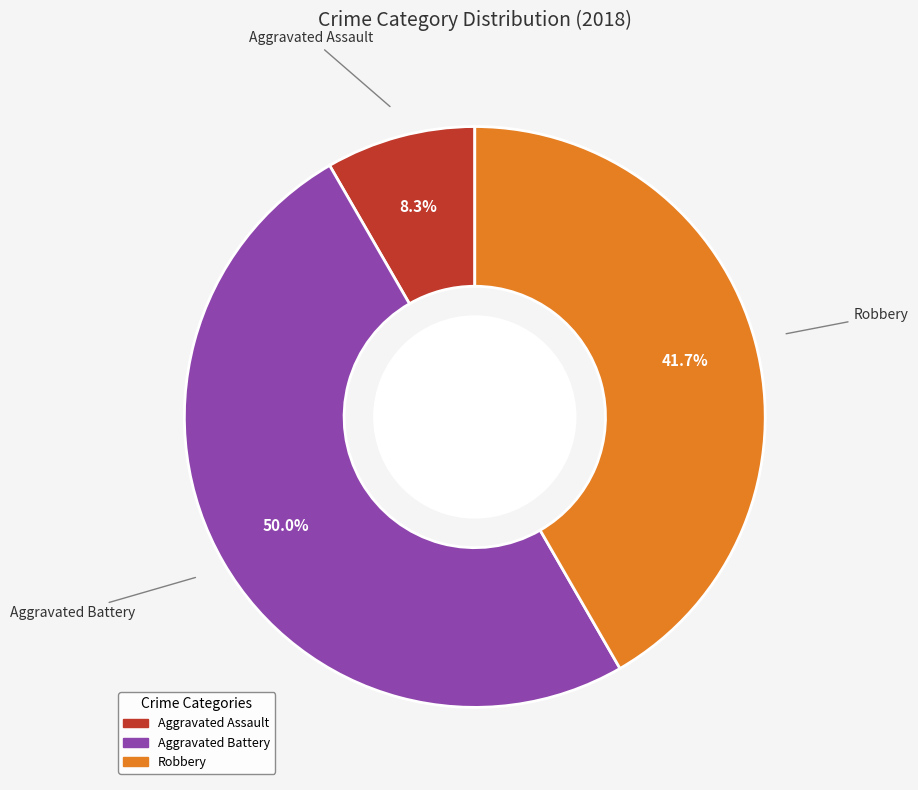

How many slices are in this pie chart?

3